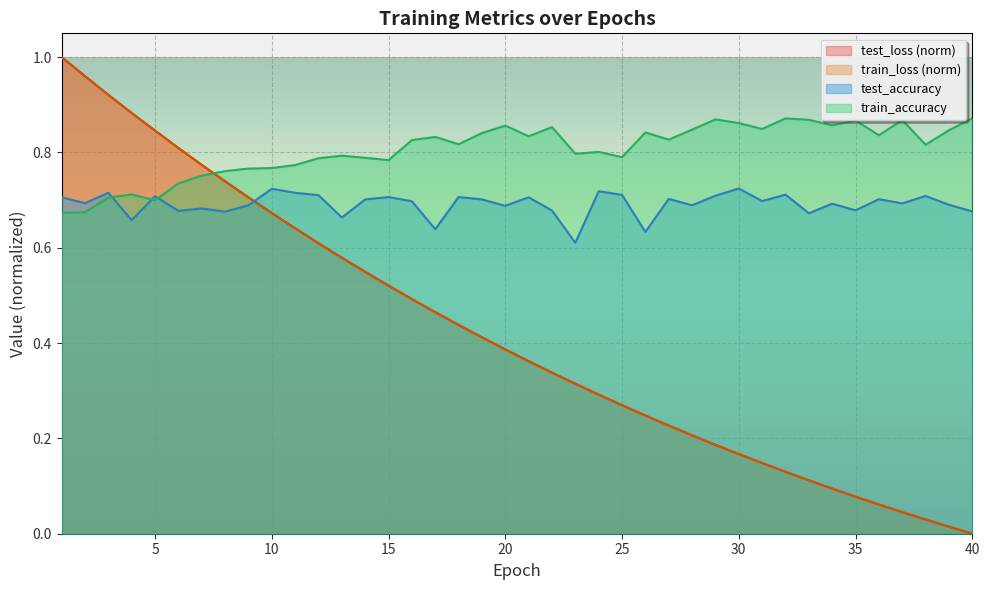

The test_accuracy series shows 0.7 at 13. True or false?

True